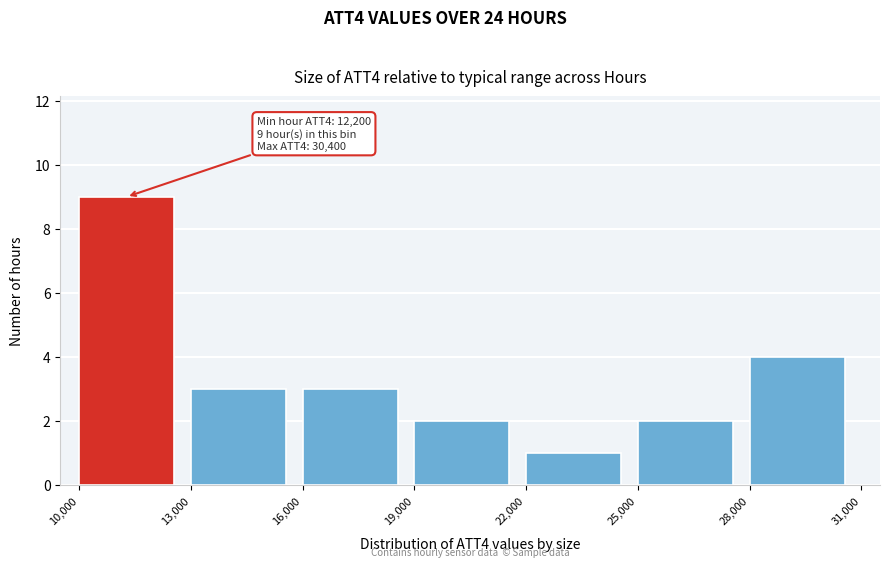

Over which range of the x-axis is the bar tallest?

10,000 to 13,000